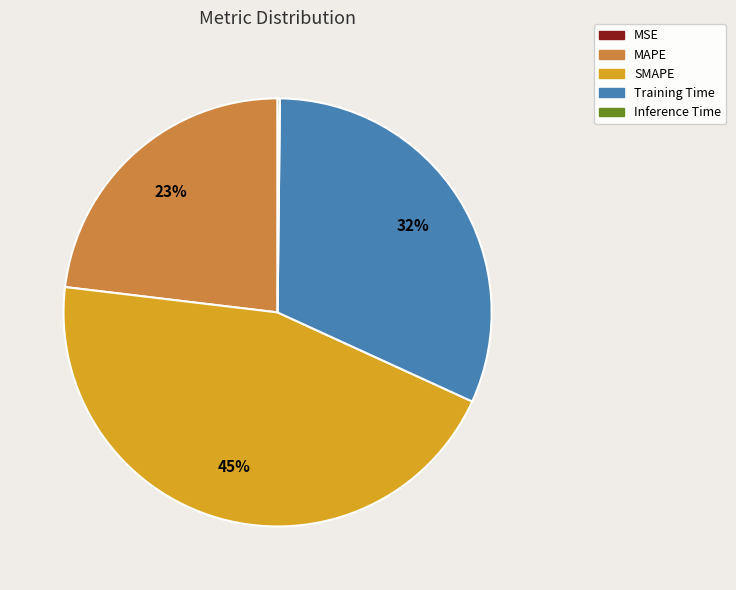

Which category has the biggest portion of the pie?

SMAPE